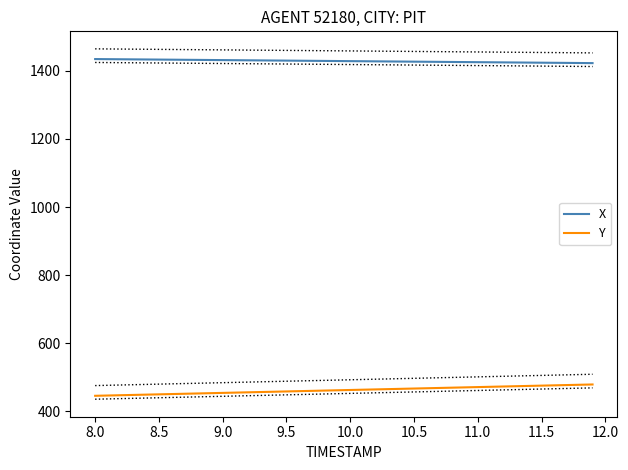

Reading right to left, transcribe all the data shown in this chart.

X: 1422.7	1423.0	1423.3	1423.6	1423.9	1424.2	1424.5	1424.8	1425.1	1425.4	1425.7	1426.0	1426.3	1426.6	1426.9	1427.2	1427.5	1427.8	1428.2	1428.5	1428.8	1429.1	1429.4	1429.7	1430.0	1430.3	1430.6	1430.9	1431.2	1431.5	1431.8	1432.1	1432.4	1432.7	1433.0	1433.3	1433.6	1433.9	1434.2	1434.5
Y: 478.9	478.0	477.1	476.3	475.4	474.6	473.7	472.9	472.0	471.2	470.3	469.5	468.6	467.8	466.9	466.1	465.2	464.4	463.5	462.6	461.8	460.9	460.1	459.2	458.4	457.5	456.7	455.8	455.0	454.1	453.3	452.4	451.6	450.7	449.8	449.0	448.1	447.3	446.4	445.6